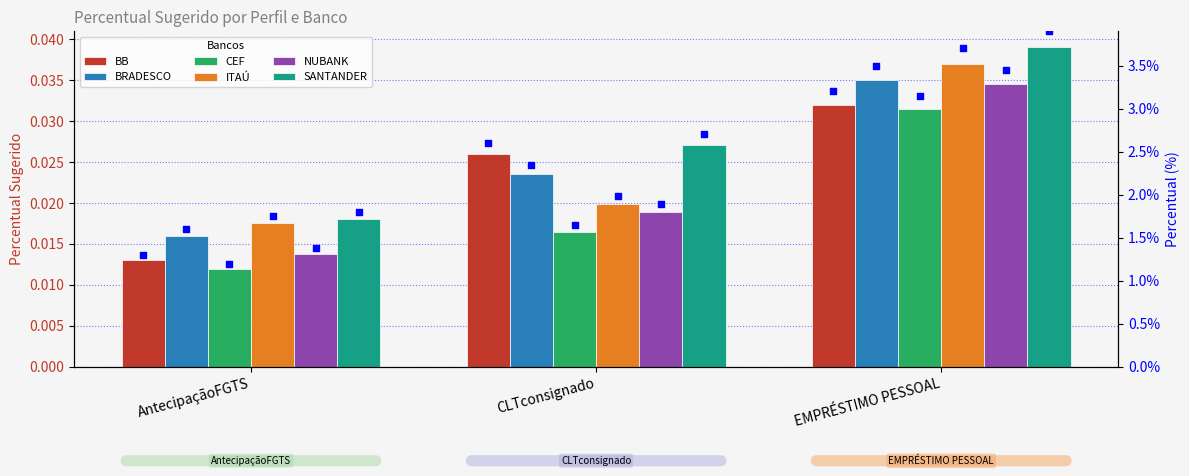

Which series has the largest total across all categories?

SANTANDER